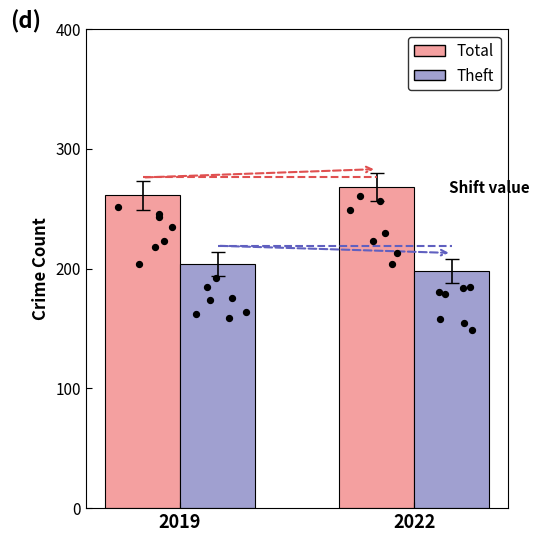

Is the value of Theft at 2019 greater than the value of Total at 2019?

No